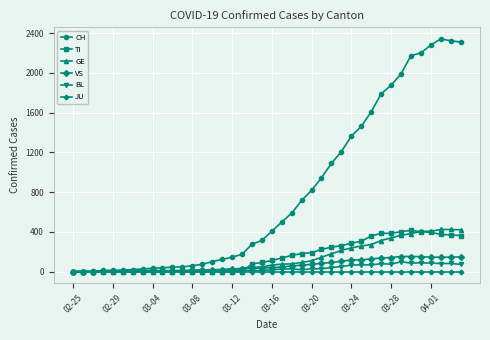

Which series has the largest total across all categories?

CH